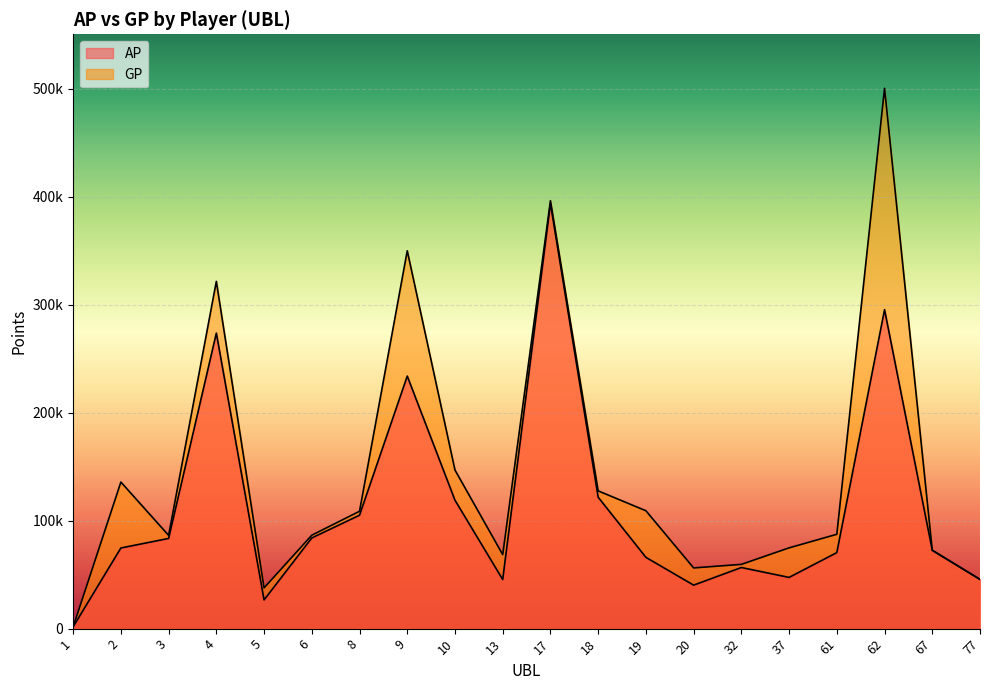

Is the value of AP at 2 greater than the value of GP at 6?

No